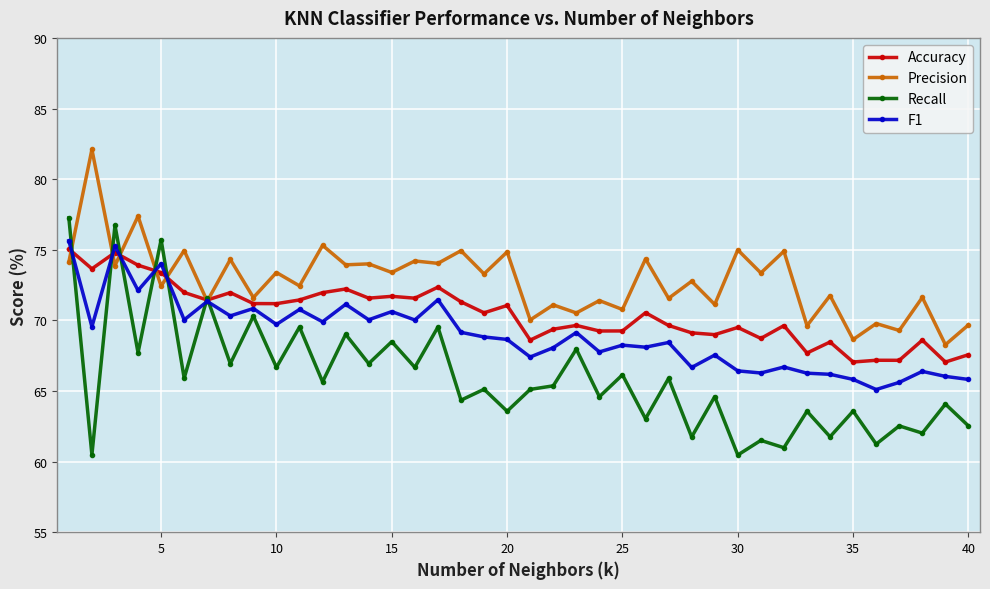

Does the chart have visible grid lines?

Yes